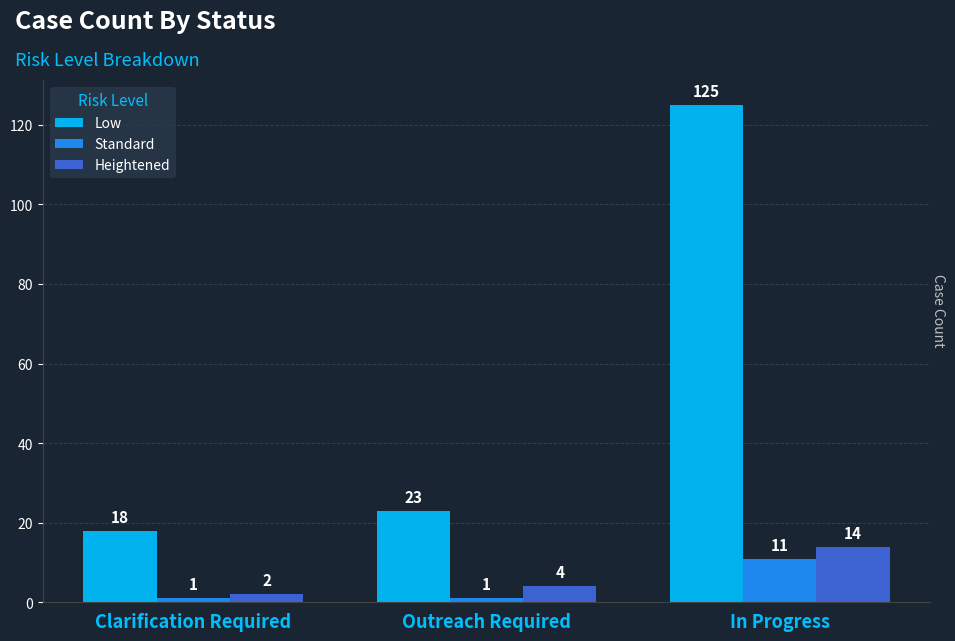

Between Clarification Required and Outreach Required, which series saw the biggest shift?

Low